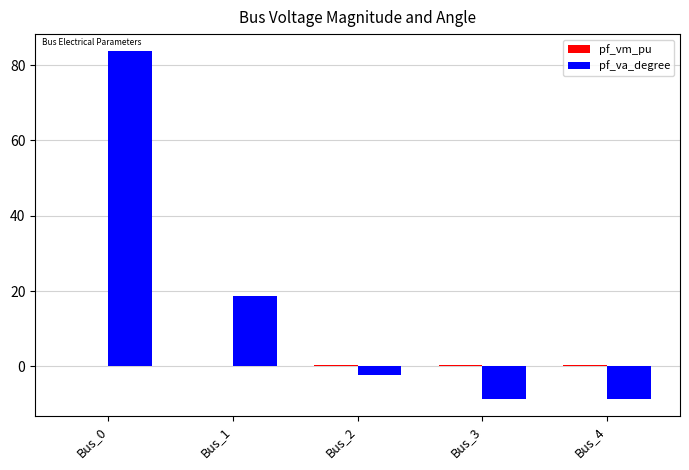

What is the difference between the pf_va_degree values at Bus_3 and Bus_2?

6.2